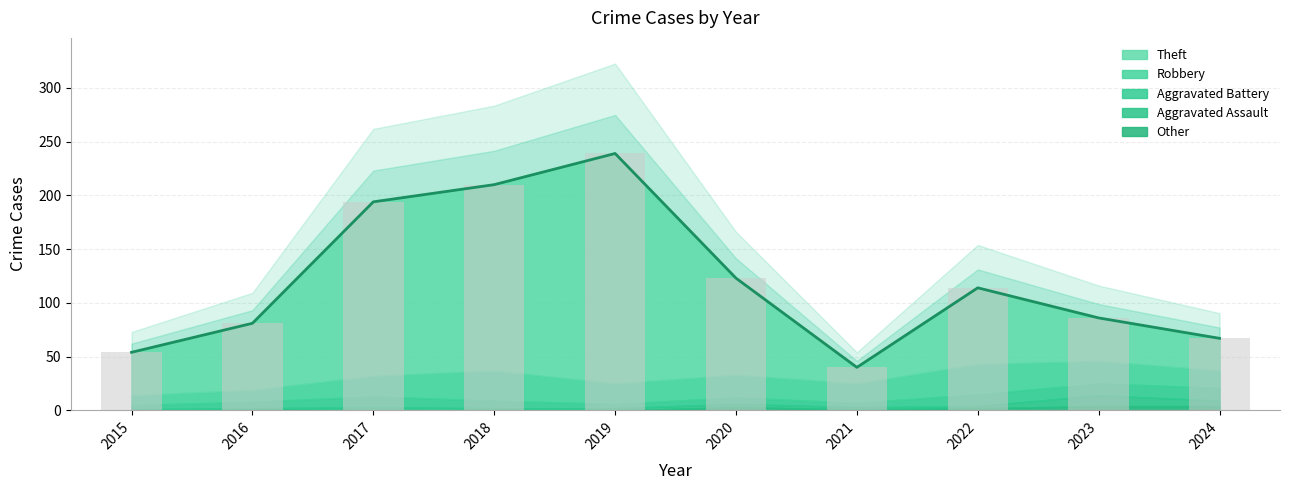

What are all the series names shown in the legend?

Theft, Robbery, Aggravated Battery, Aggravated Assault, Other